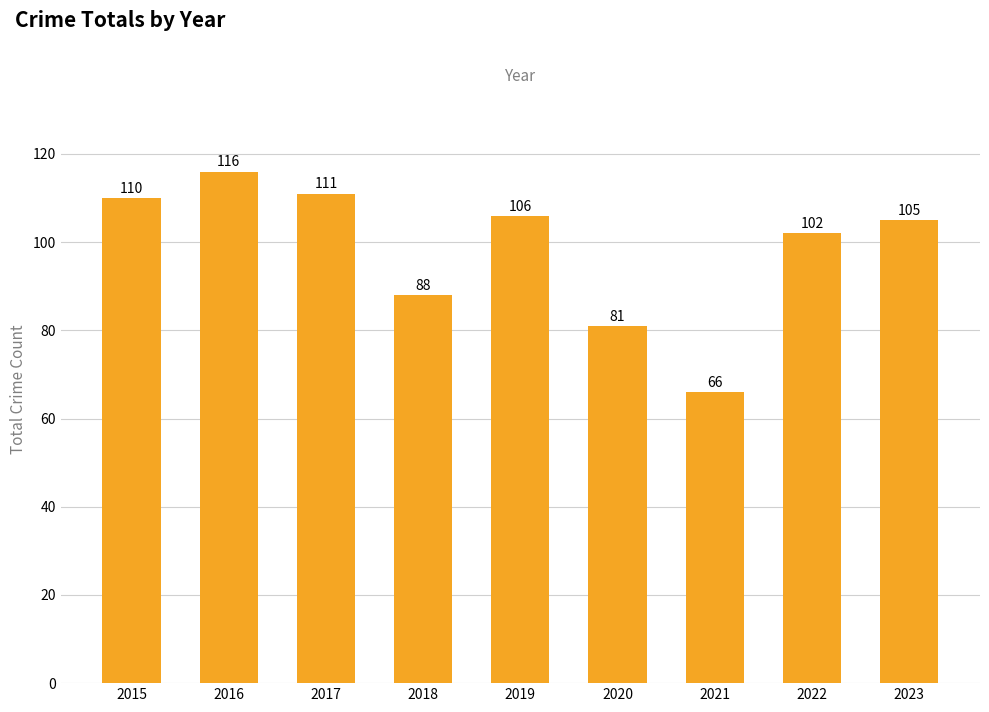

List the labels in order of value, largest first.

2016, 2017, 2015, 2019, 2023, 2022, 2018, 2020, 2021